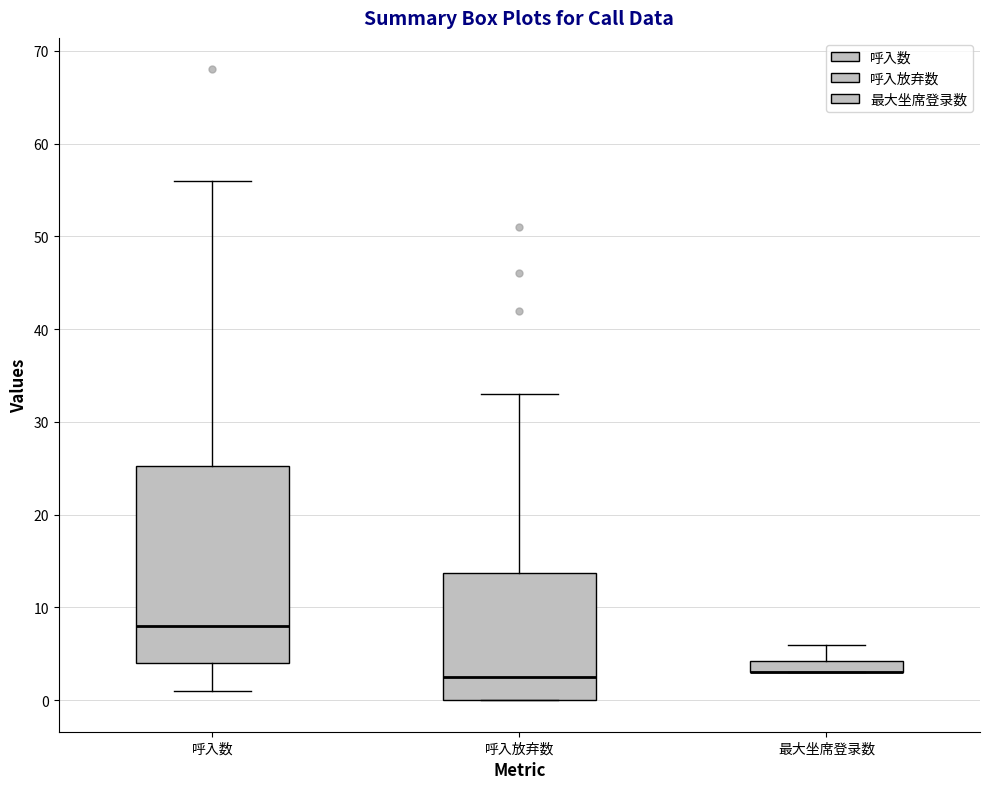

Where is the lower edge of the box for 最大坐席登录数 on the y-axis? The values are not printed on the chart, so give them approximately, as read against the axis.

3